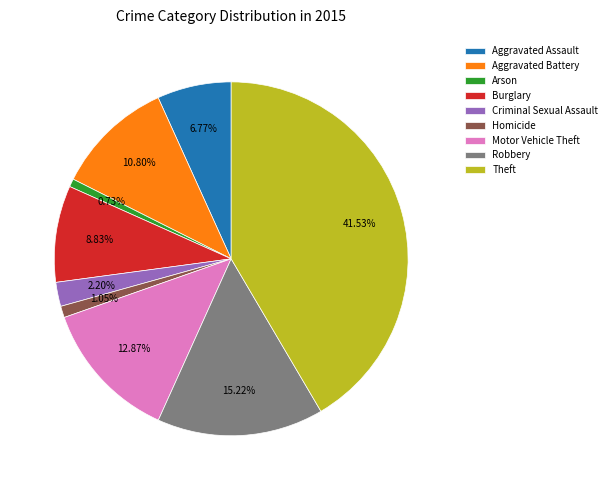

Count the number of slices in the pie.

9